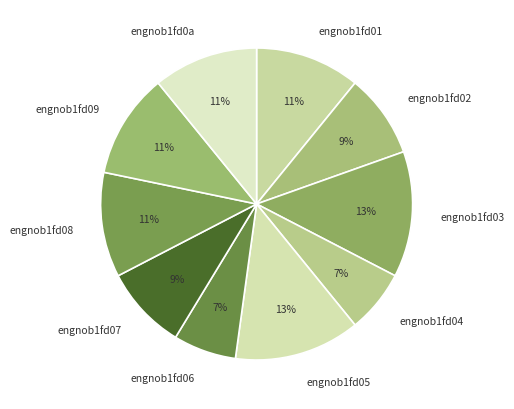

How many slices are in this pie chart?

10